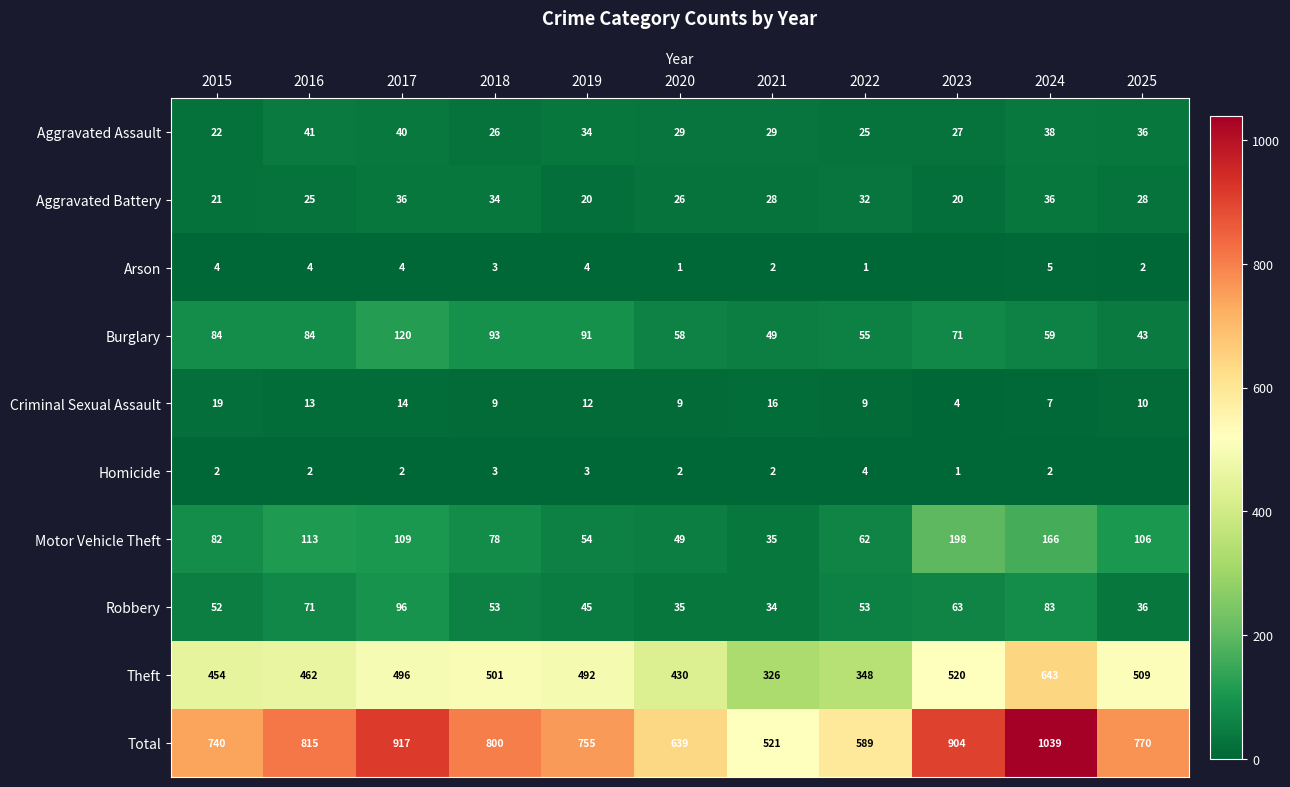

Which series changed the most between 2022 and 2024?

Total